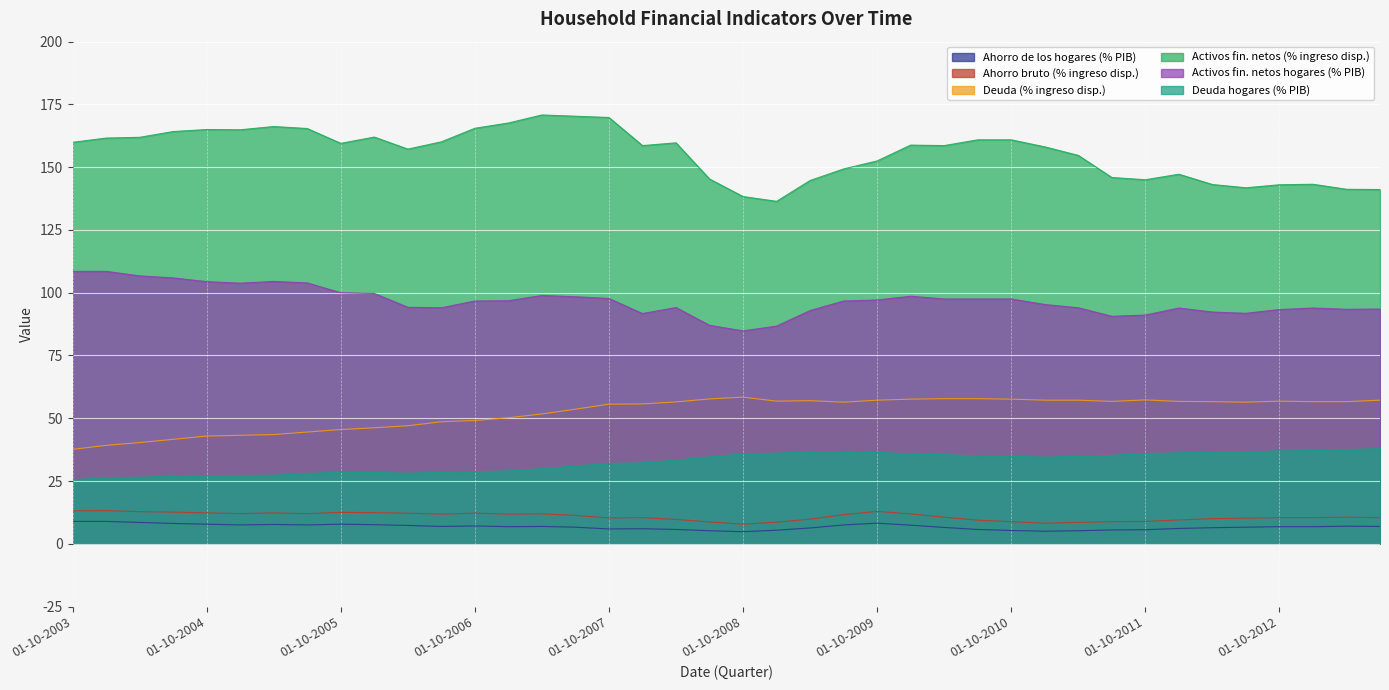

What is the total value across all series at 01-10-2006?

359.3